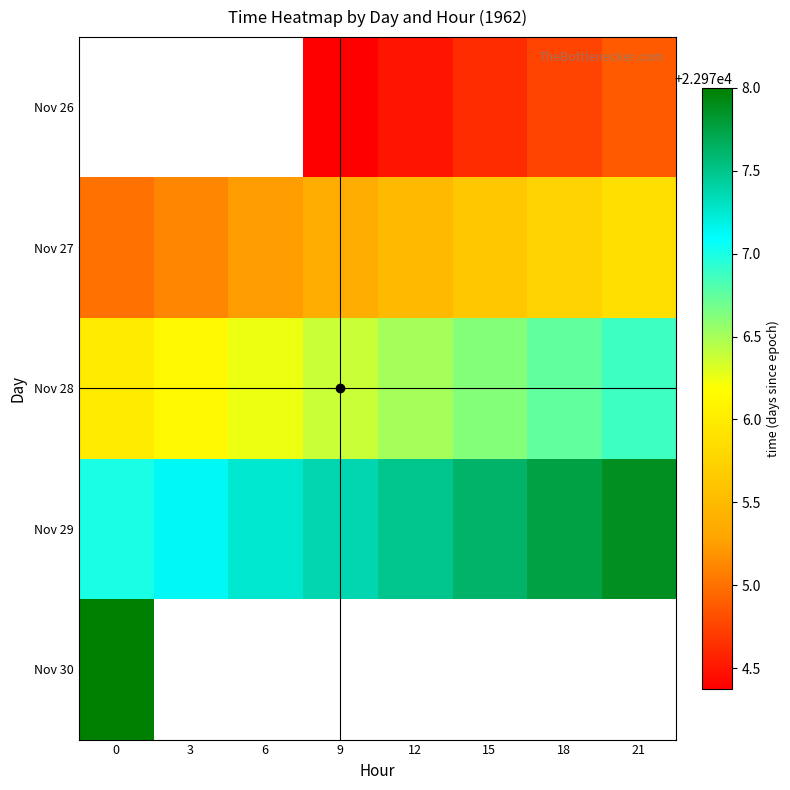

Rank the series by their average value, from lowest to highest.

Nov 26, Nov 27, Nov 28, Nov 29, Nov 30